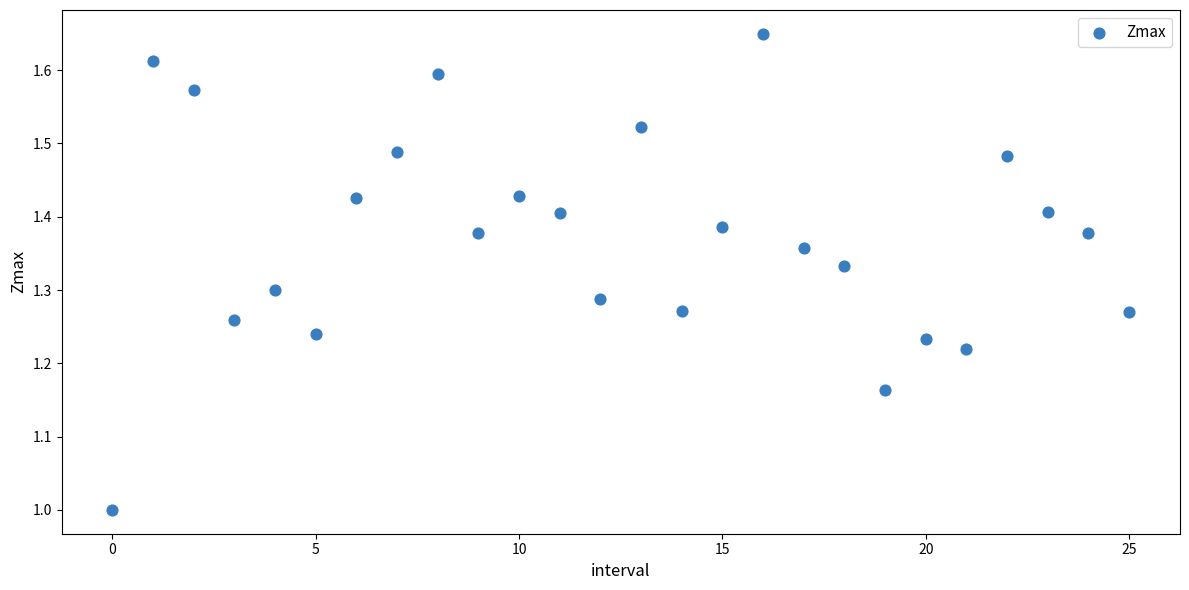

What is the range of Y values (max minus min)?

0.6